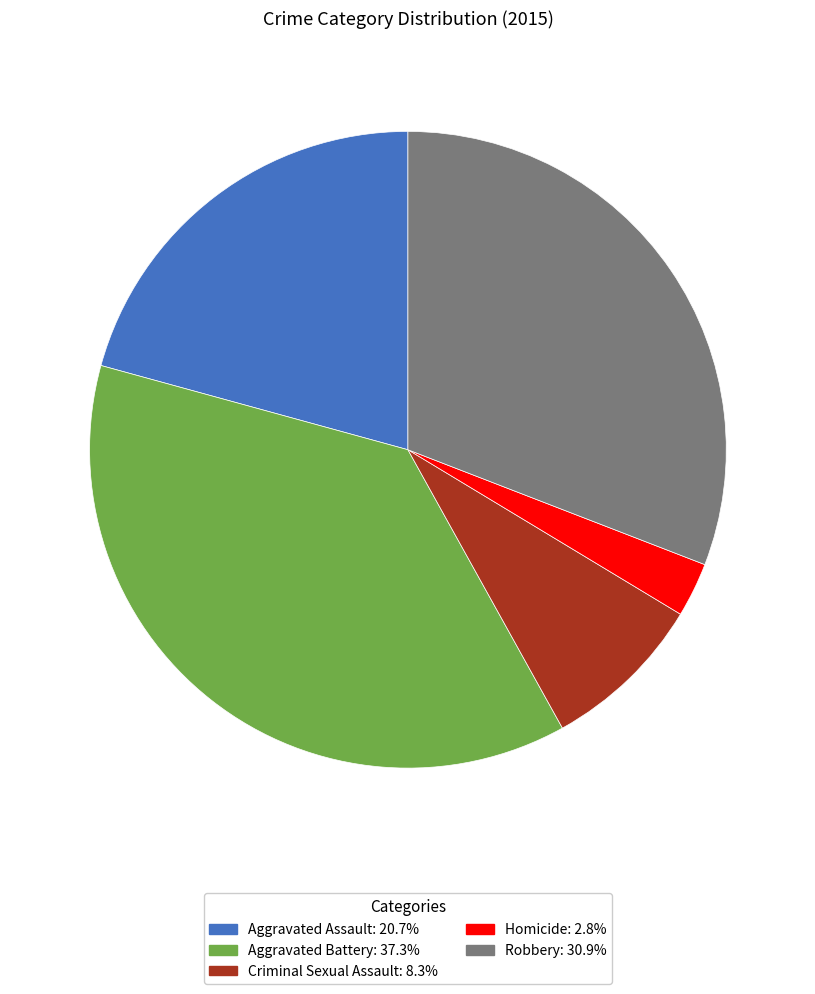

Count the number of slices in the pie.

5